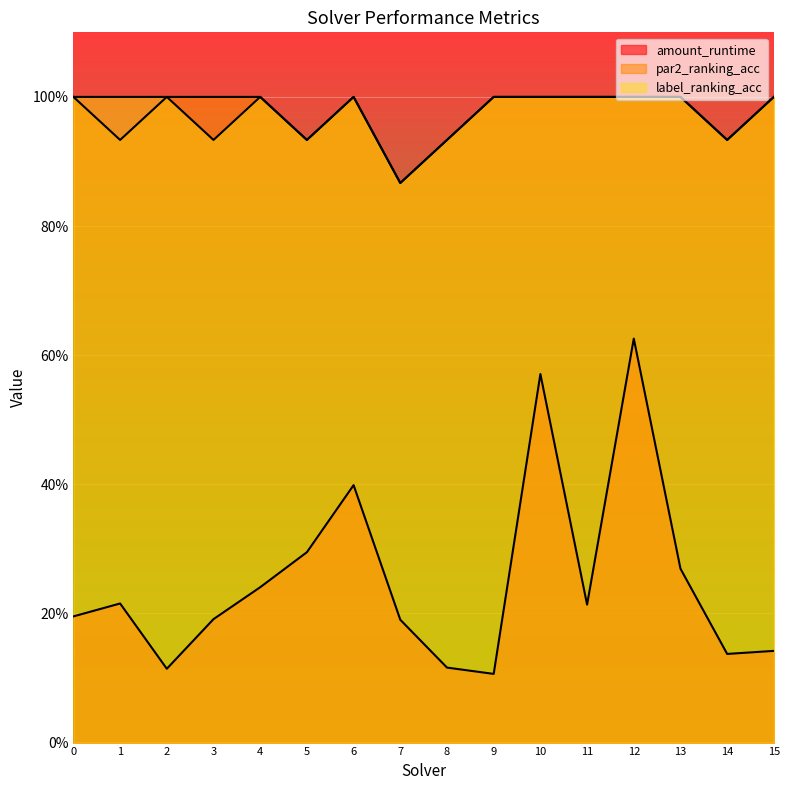

How many lines are shown in the chart?

3